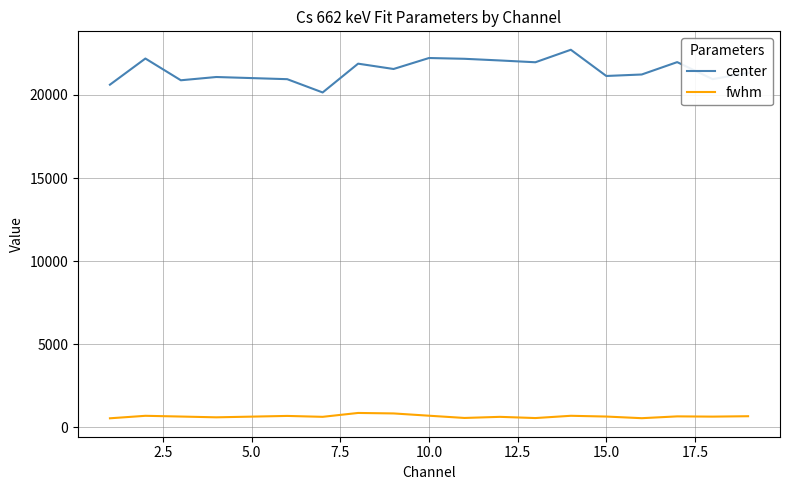

What is the sum of all fwhm values?

11992.5